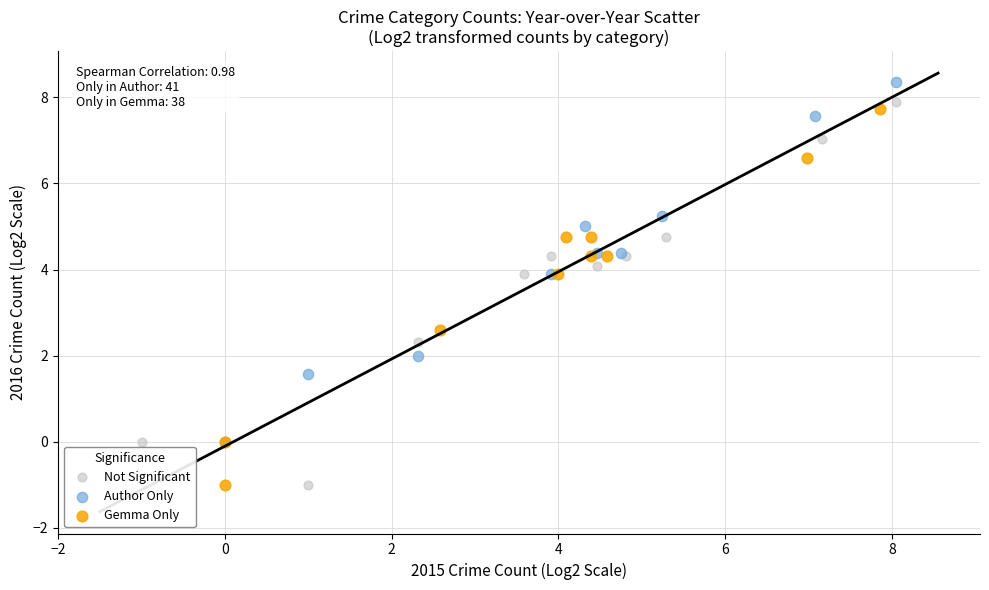

Which series contains the highest Y value?

Author Only